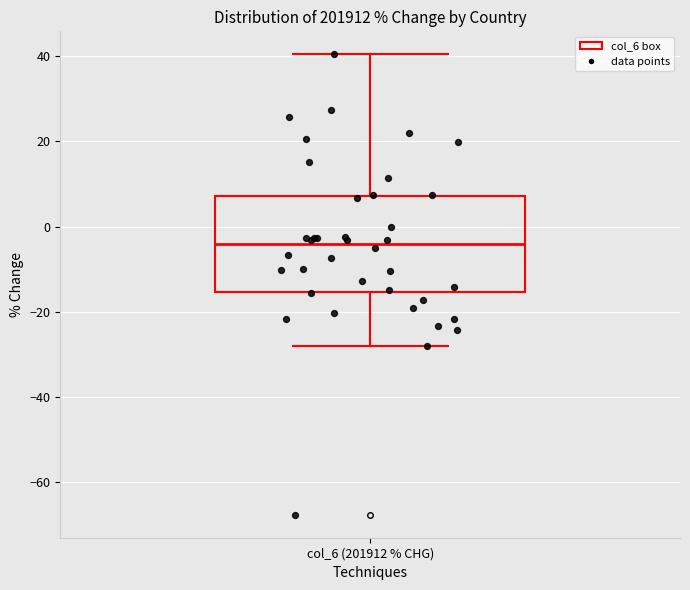

Read this box plot against the y-axis: the position of the median line, the range covered by the box, and the ends of both whiskers. The values are not printed on the chart, so give them approximately, as read against the axis.

median -4, box -16 to 8, whiskers -28 to 40